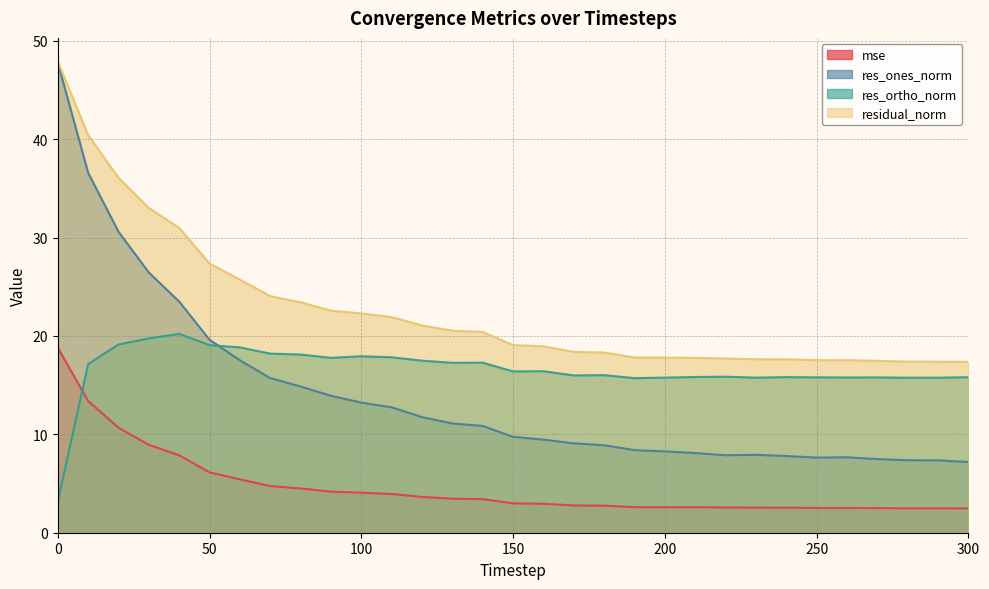

Is the value of res_ortho_norm at 170 greater than the value of res_ones_norm at 300?

Yes